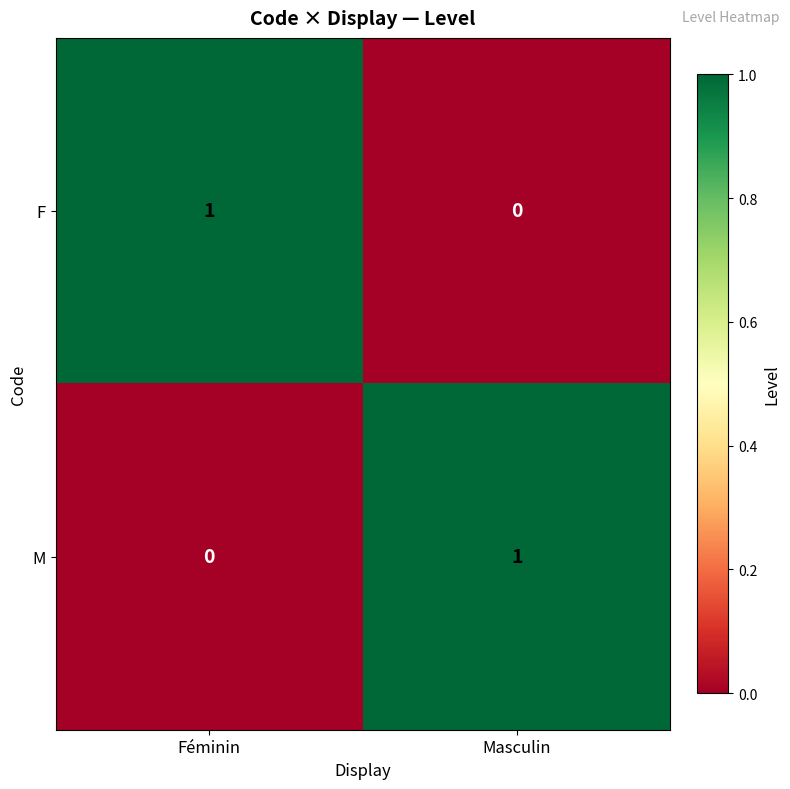

Reading left to right, extract all data points from this chart.

F: Féminin=1	Masculin=0
M: Féminin=0	Masculin=1